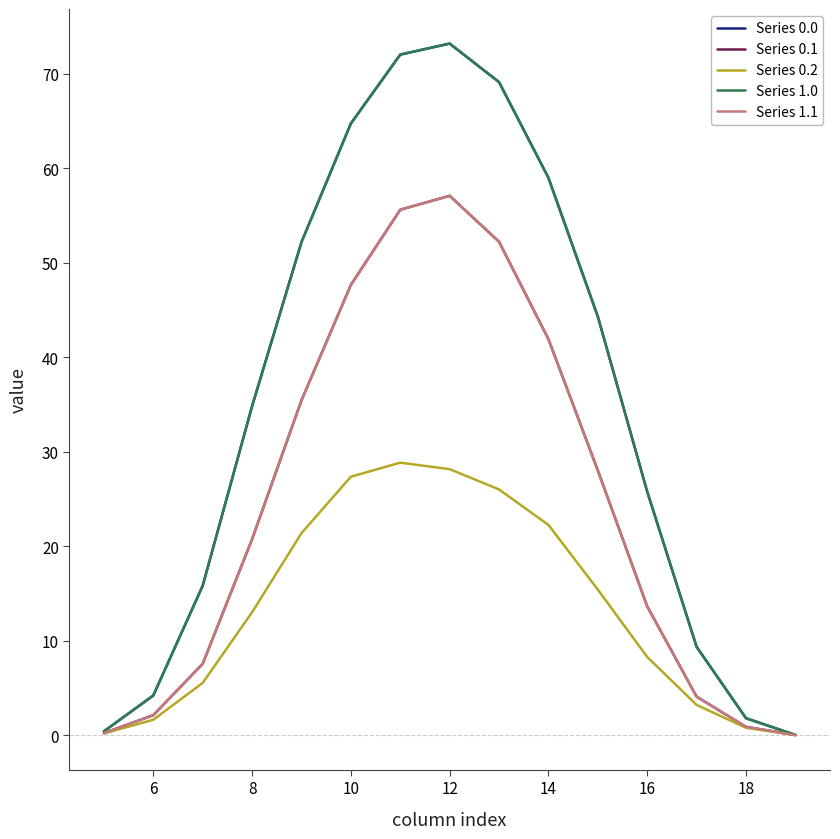

How many lines are shown in the chart?

5